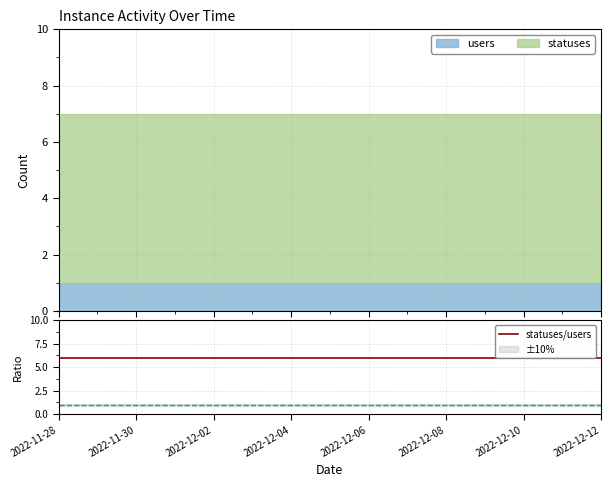

Between 2022-12-01 and 2022-12-04, which series saw the biggest shift?

statuses